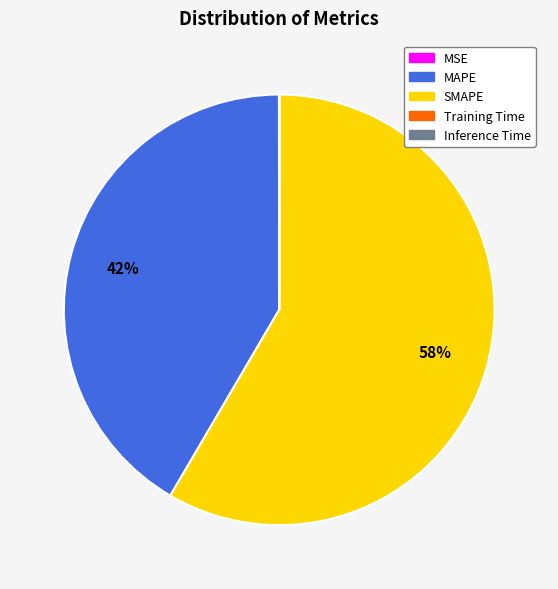

Which slice is the largest?

SMAPE